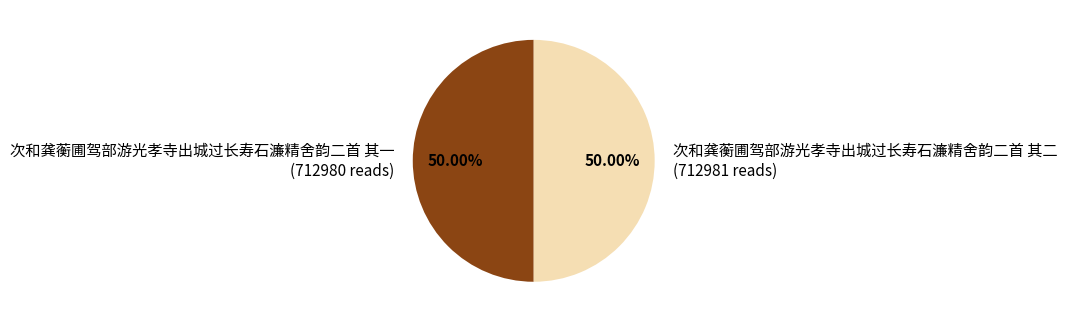

Combined, what portion of the pie is 次和龚蘅圃驾部游光孝寺出城过长寿石濂精舍韵二首 其一 and 次和龚蘅圃驾部游光孝寺出城过长寿石濂精舍韵二首 其二?

100.0%